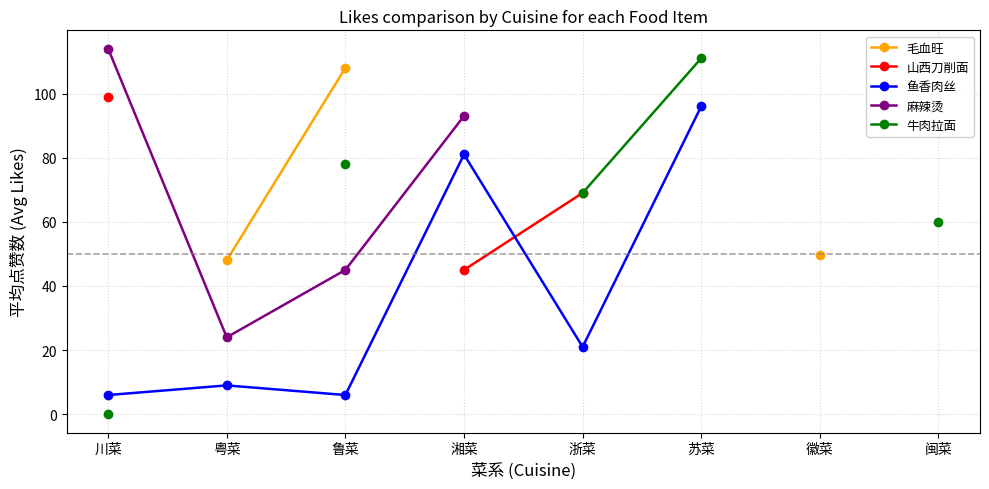

How many values in 山西刀削面 are above zero?

3